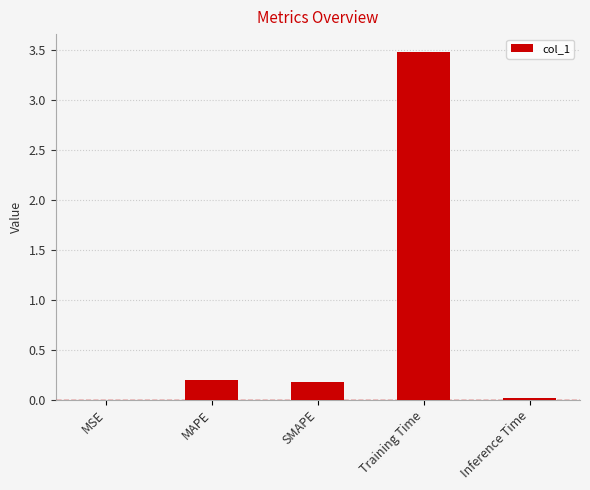

What is the maximum value shown in the chart?

3.5